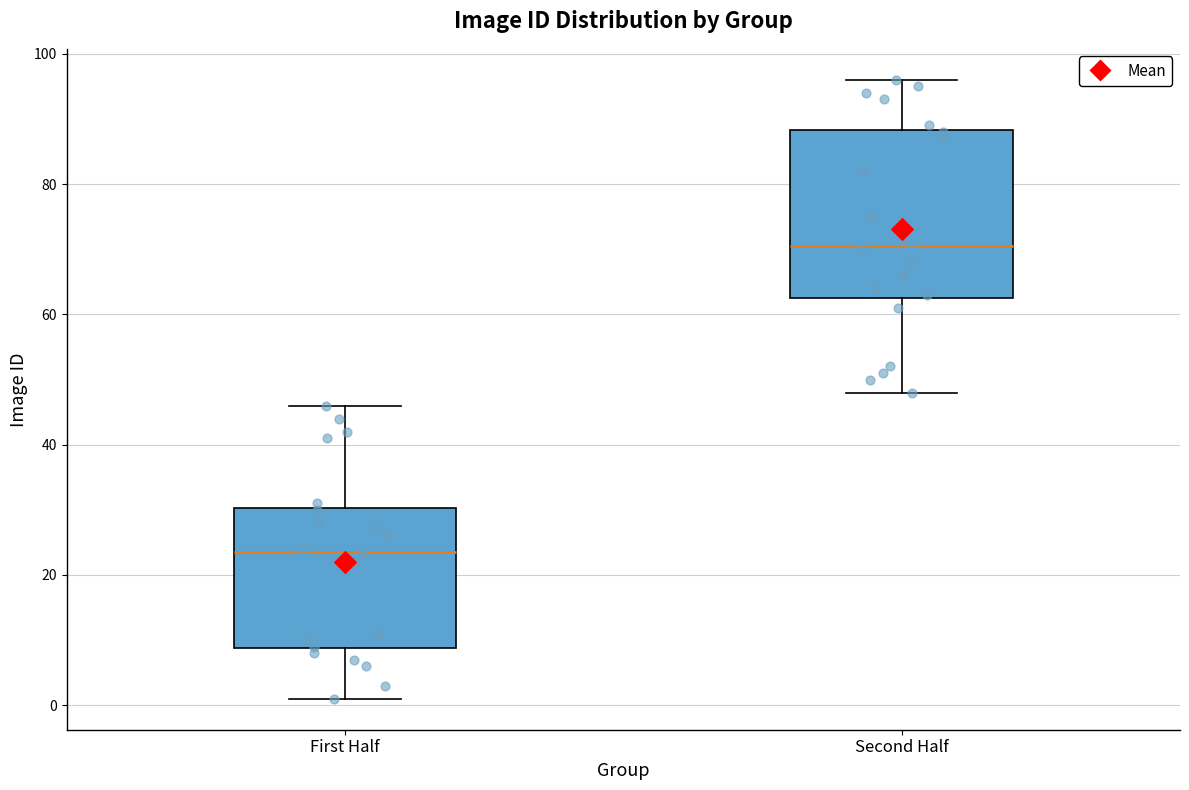

Which box has the highest median line?

Second Half